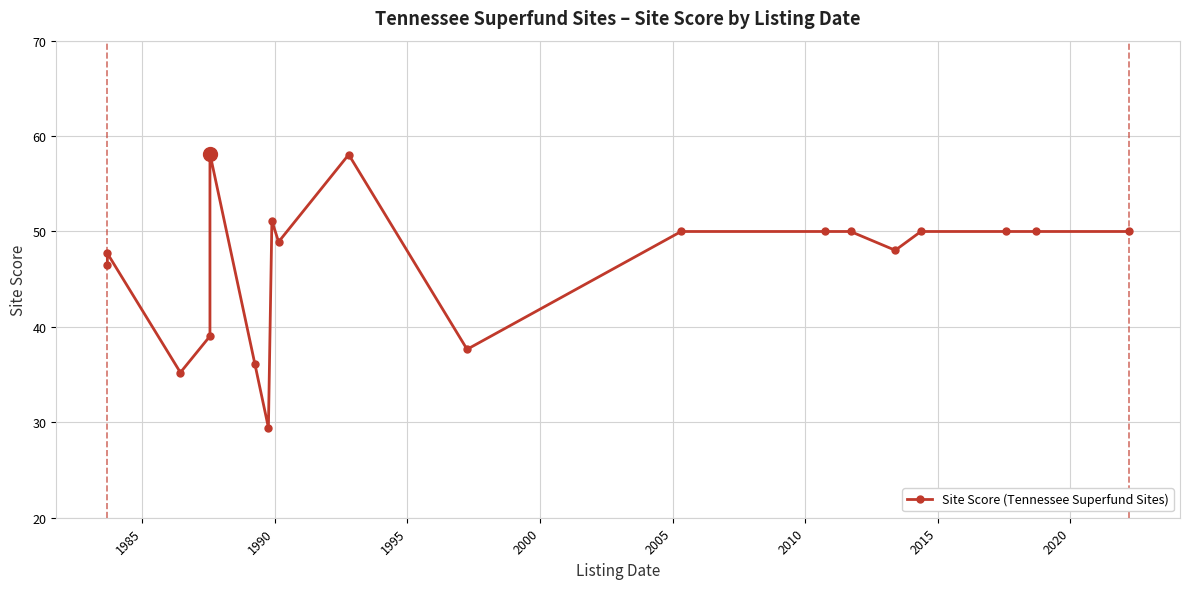

At which category does the data reach its first local peak?

1985